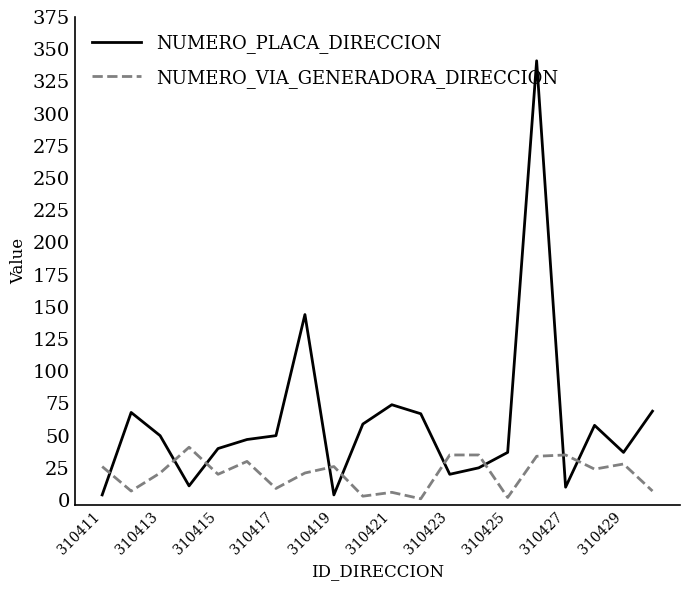

How many distinct data groups are displayed?

2